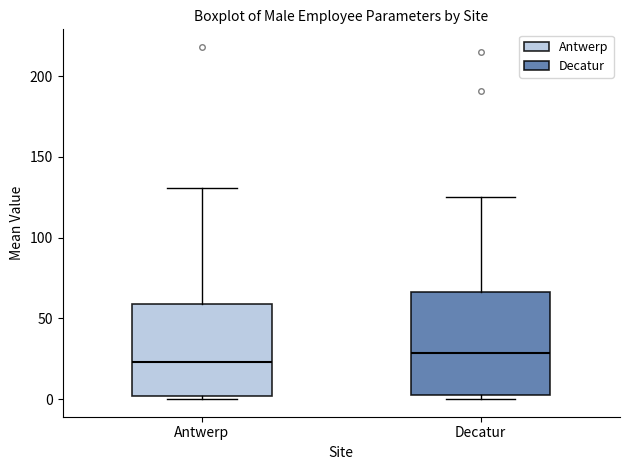

Where is the lower edge of the box for Antwerp on the y-axis? The values are not printed on the chart, so give them approximately, as read against the axis.

0